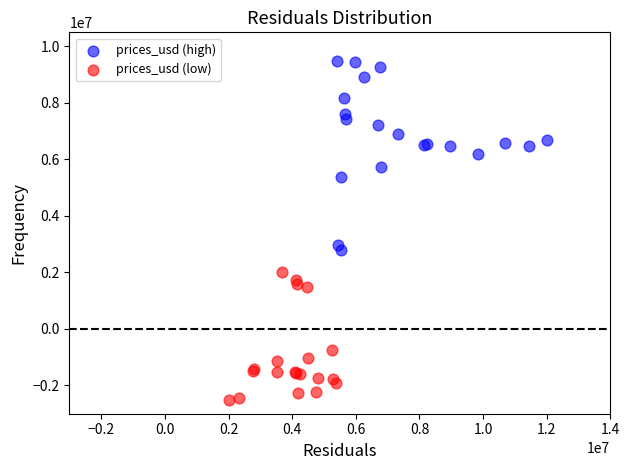

Which series reaches the maximum Y coordinate?

prices_usd (high)